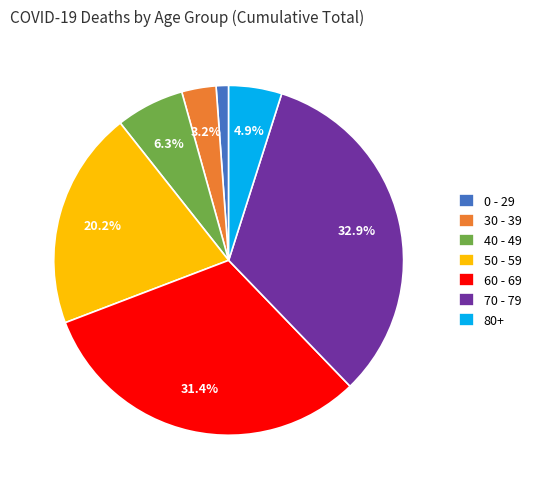

What is the largest slice in the pie chart?

70 - 79